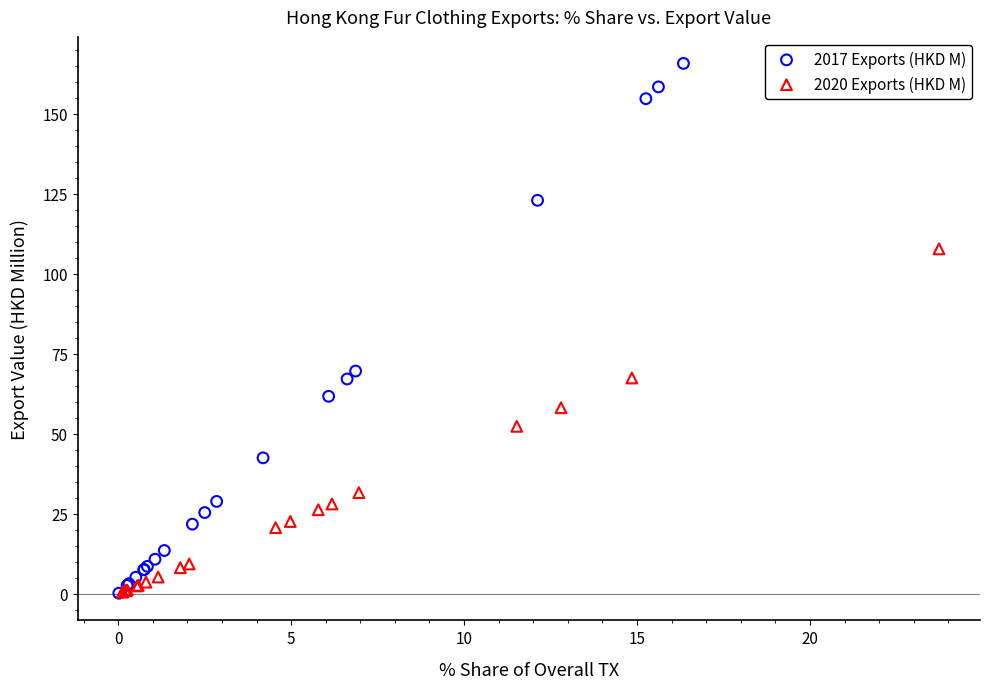

Which series contains the highest Y value?

2017 Exports (HKD M)